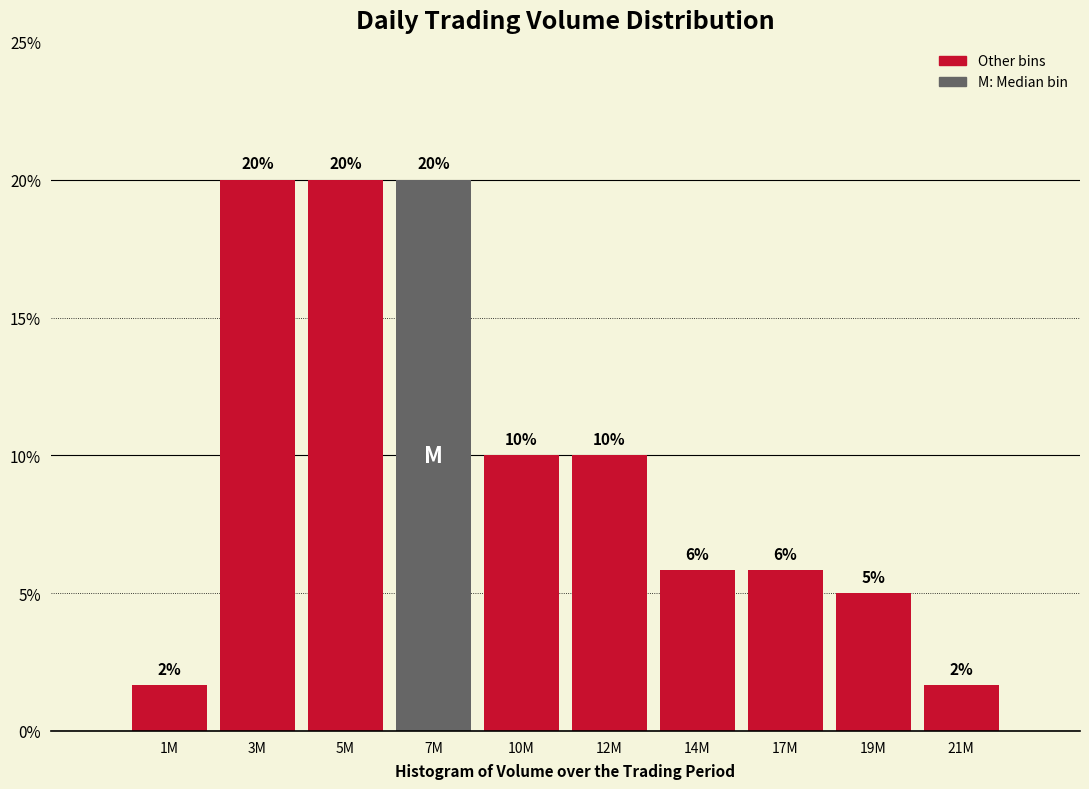

What is the maximum value shown in the chart?

20.0